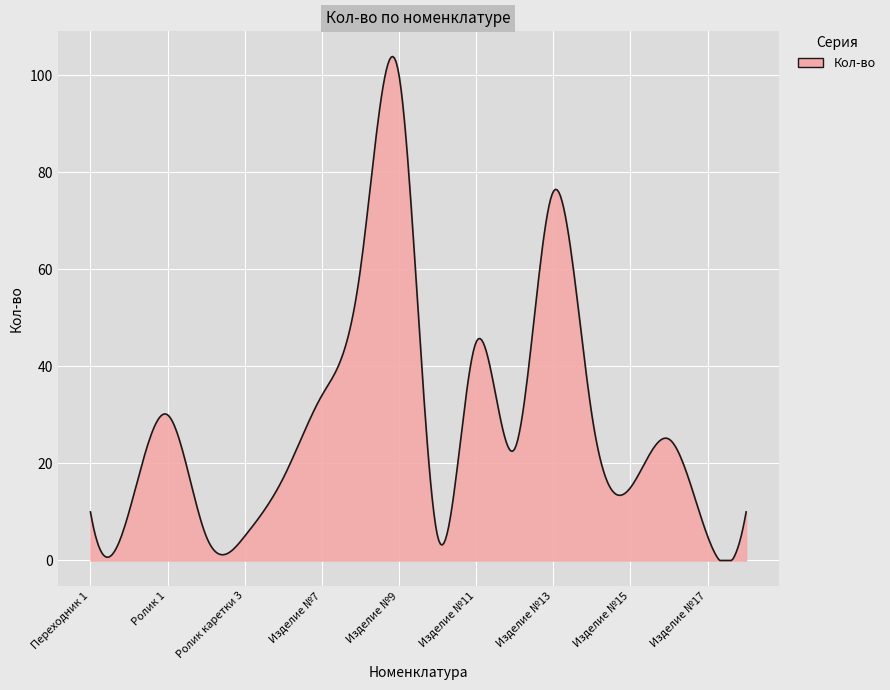

What is the minimum value shown in the chart?

0.0